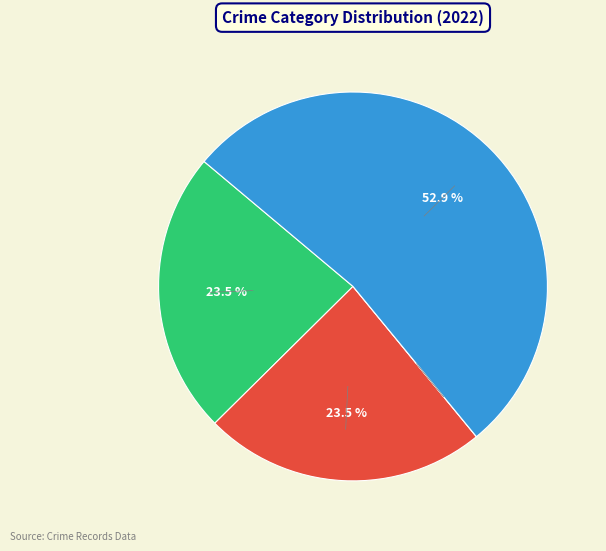

Does any single category account for the majority?

Yes